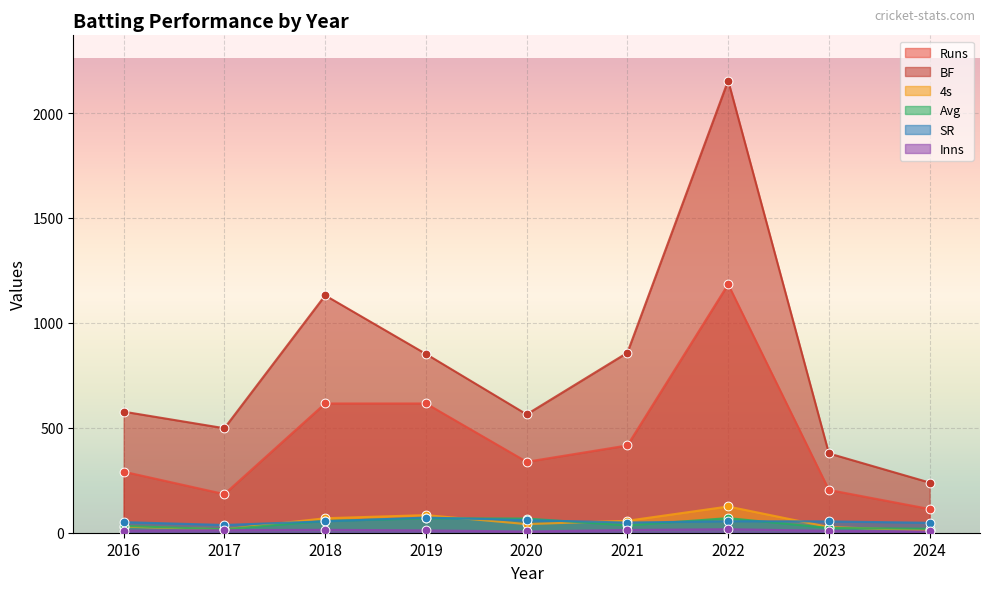

Is the value of Inns at 2024 greater than the value of SR at 2017?

No